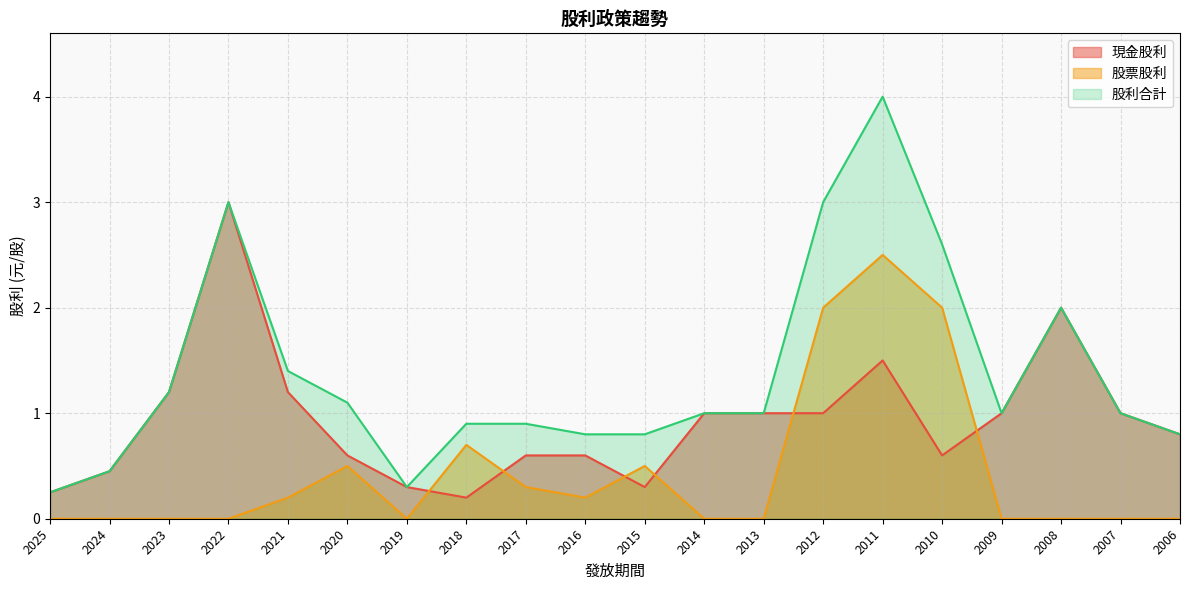

Which series ends up on top after the final intersection of 現金股利 and 股票股利?

現金股利